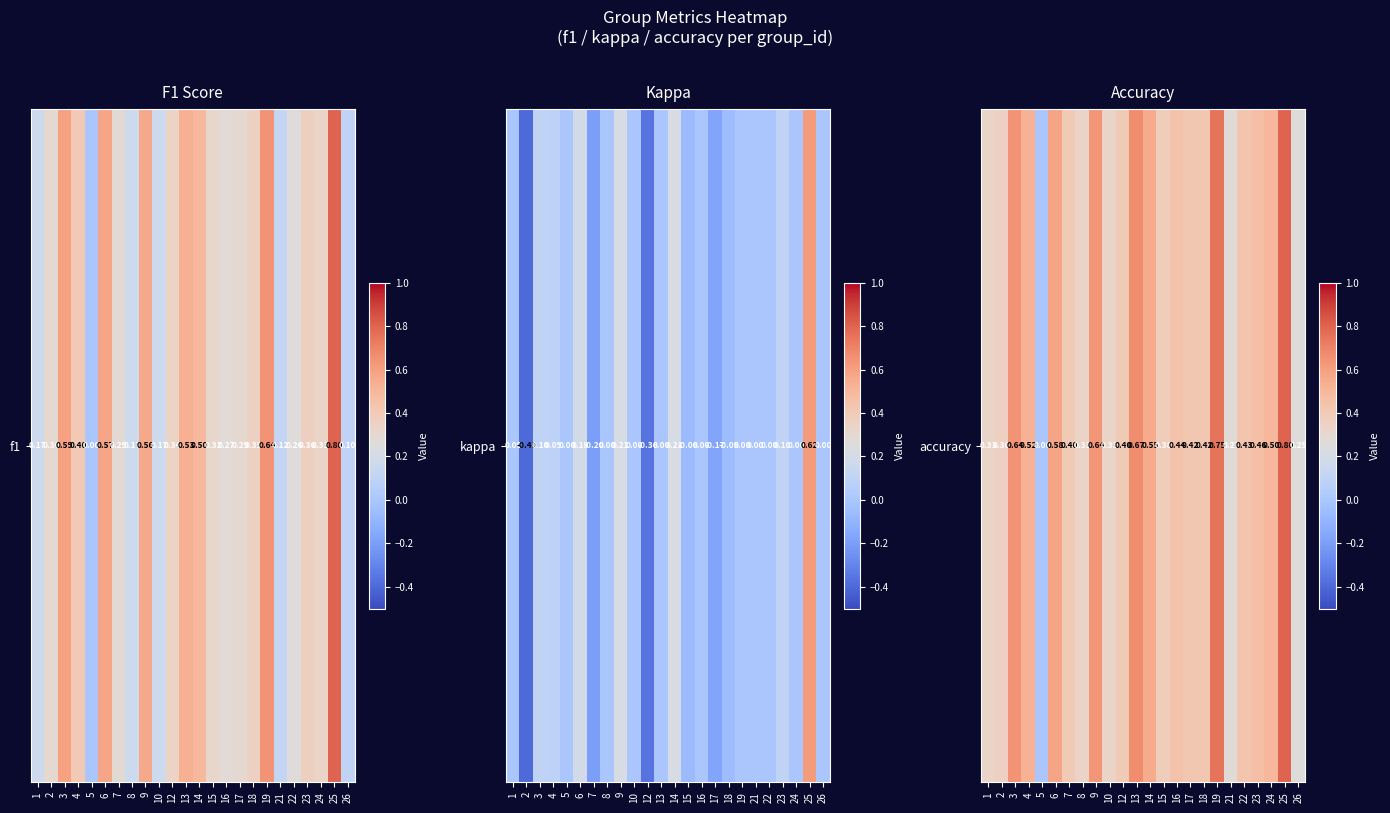

What is the average value?

0.5